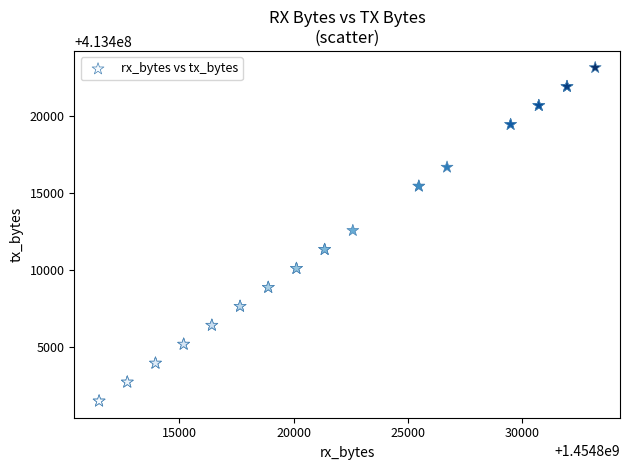

What Y value in the scatter plot is closest to 413412295?

413412544